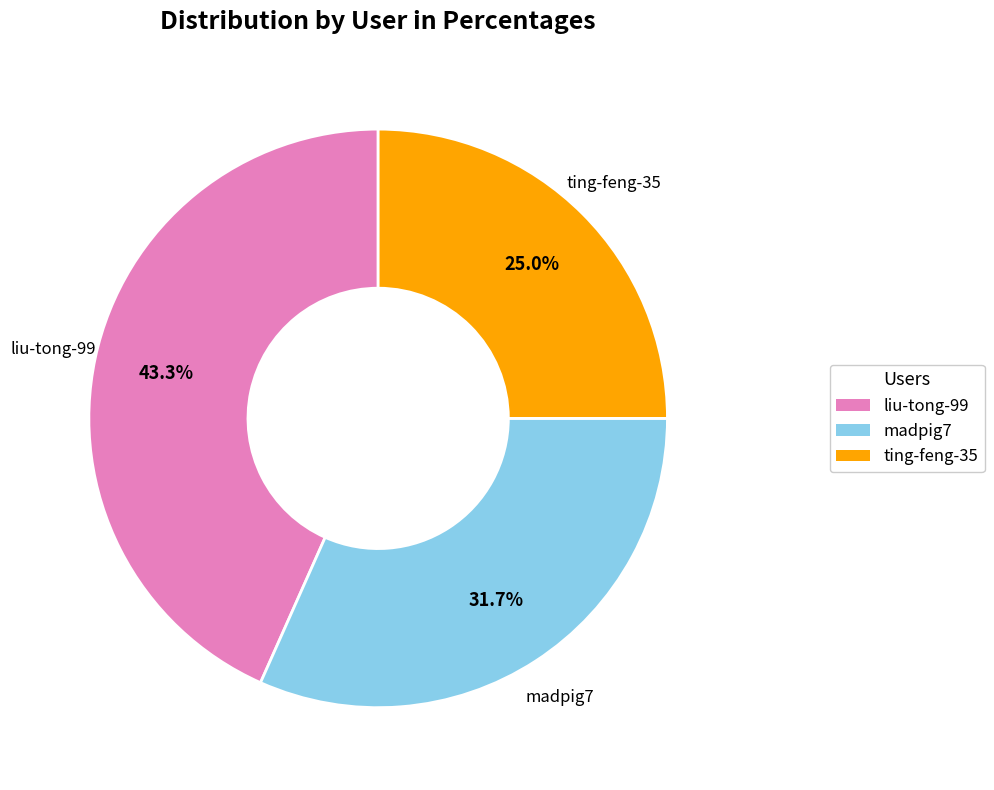

What is the total percentage of ting-feng-35 and madpig7?

56.7%